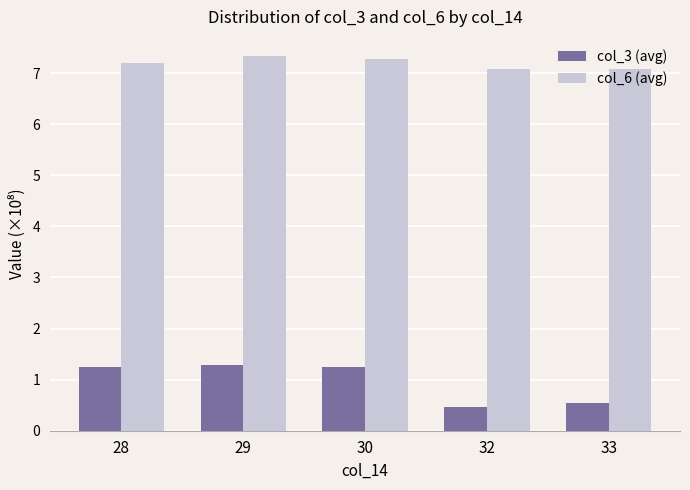

What is the value of the col_6 (avg) bar at the 1st from the left?

7.2